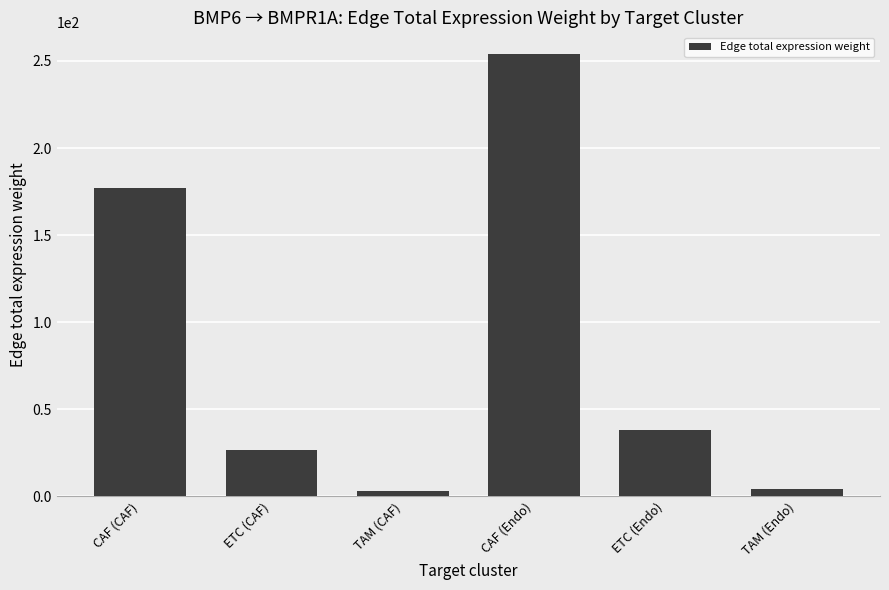

What is the label of the 6th bar from the right?

CAF (CAF)